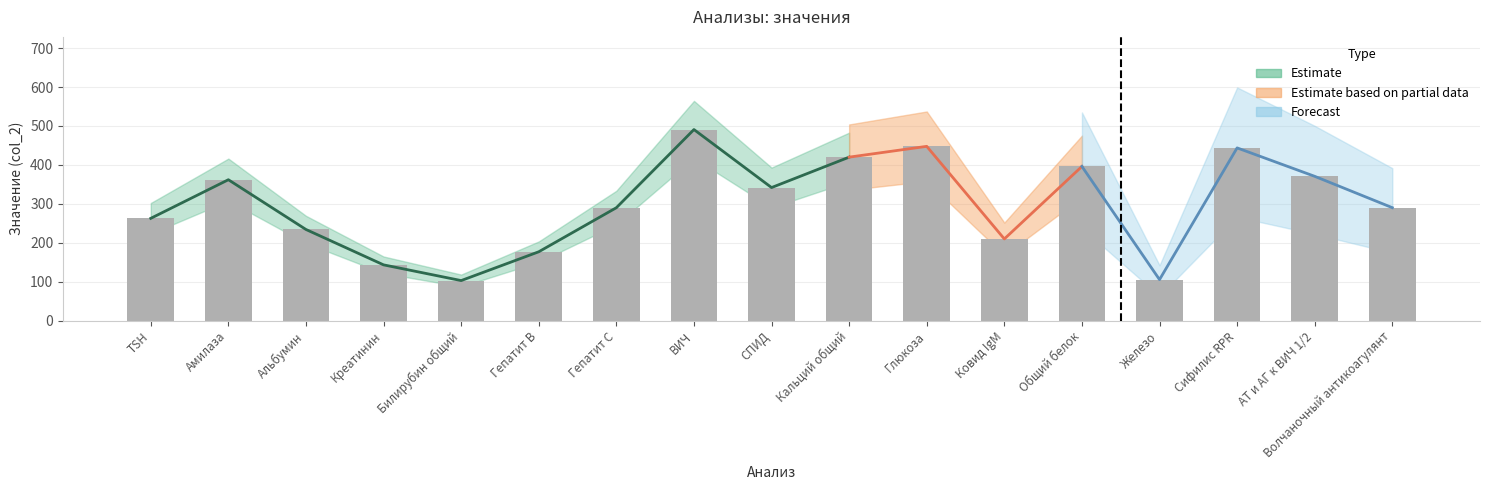

The chart shows a value of 102.8 at Билирубин общий. True or false?

True